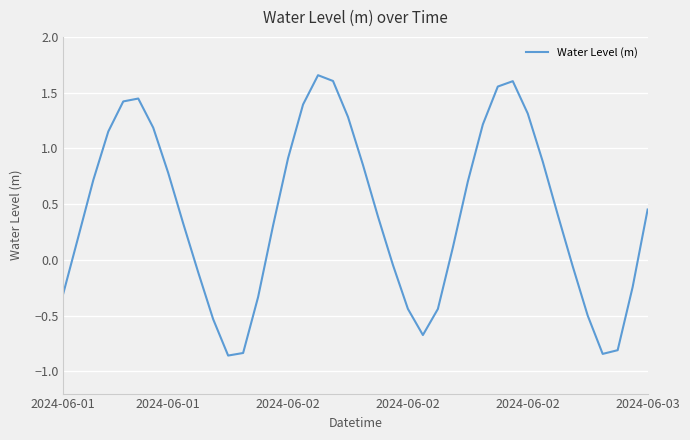

How many positive values are there?

25